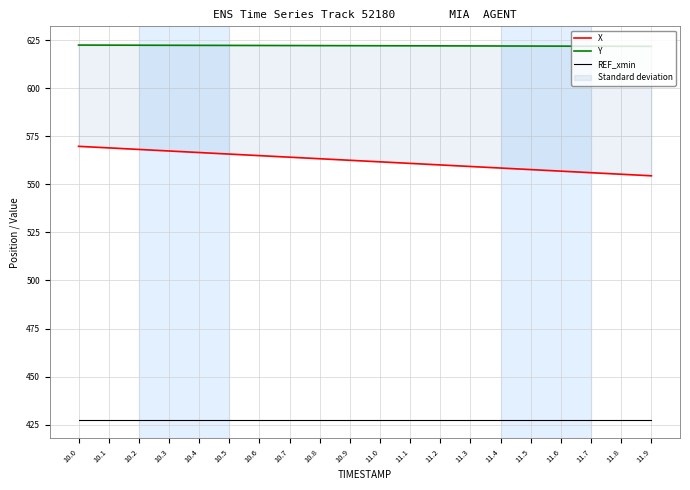

What are all the series names shown in the legend?

X, Y, REF_xmin